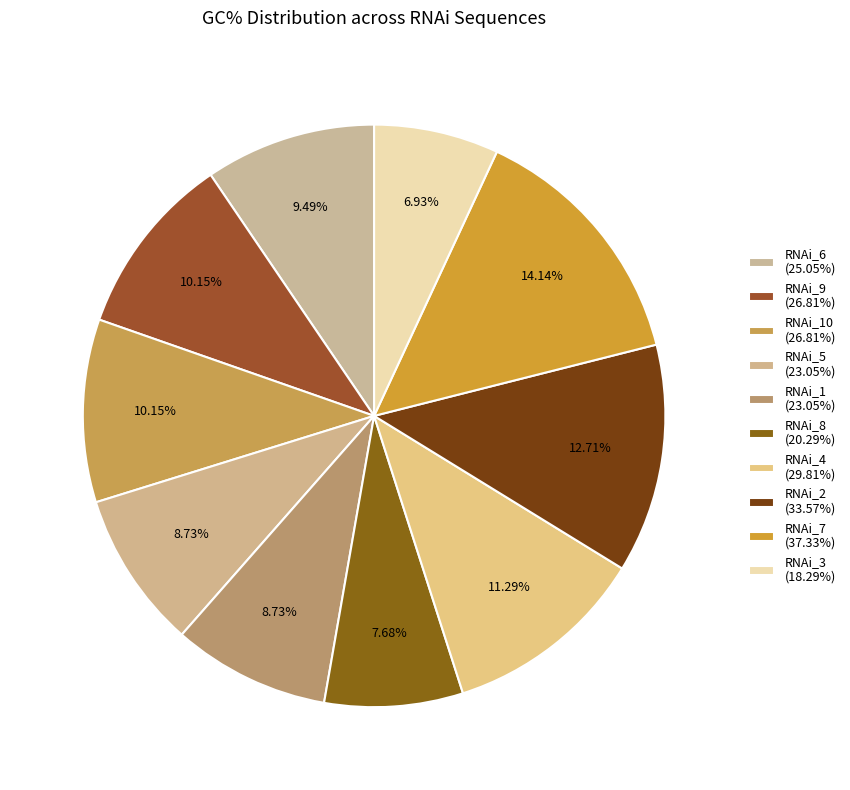

Which slice is the smallest?

RNAi_3